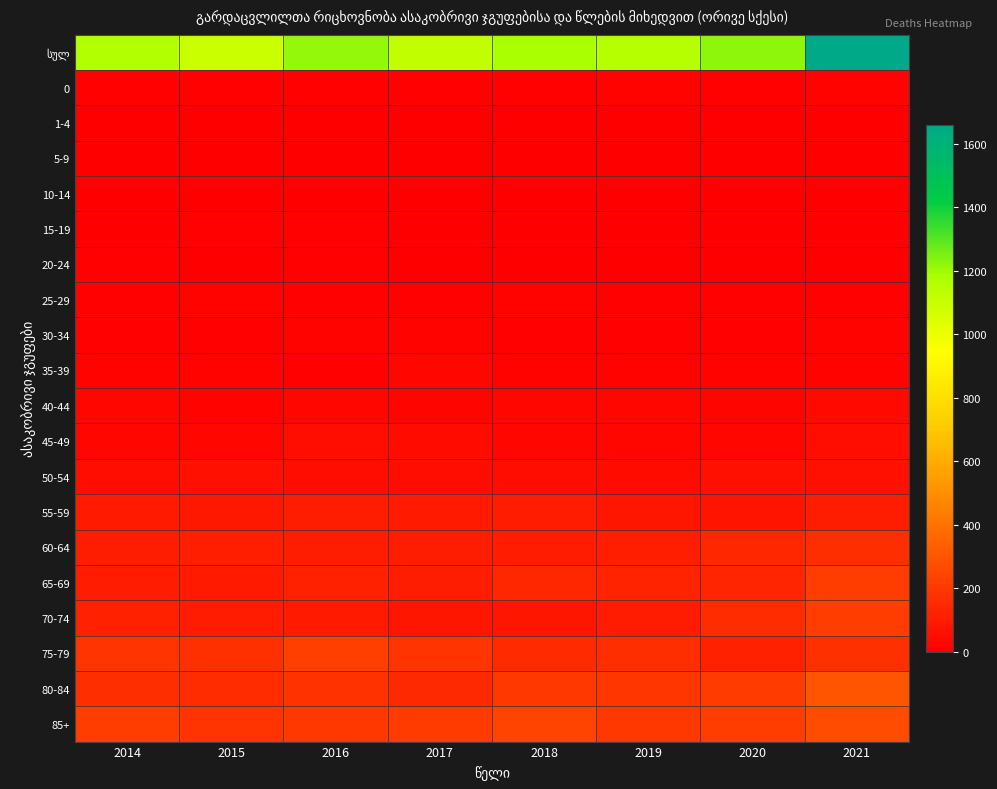

Which has a higher value, 2020 or 2017?

2020